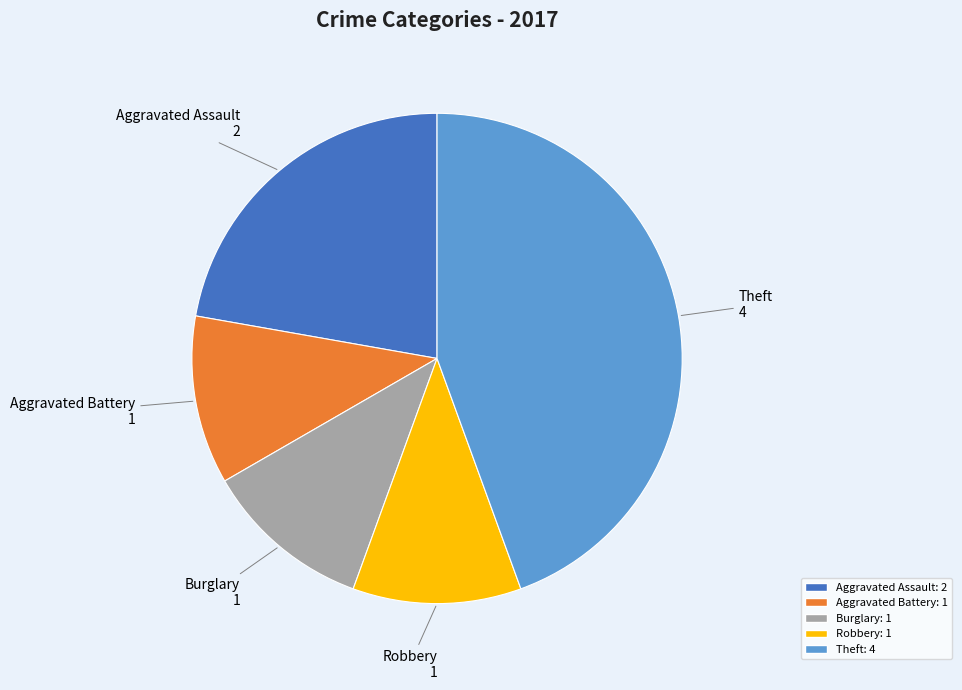

Is there a majority slice in this chart?

No